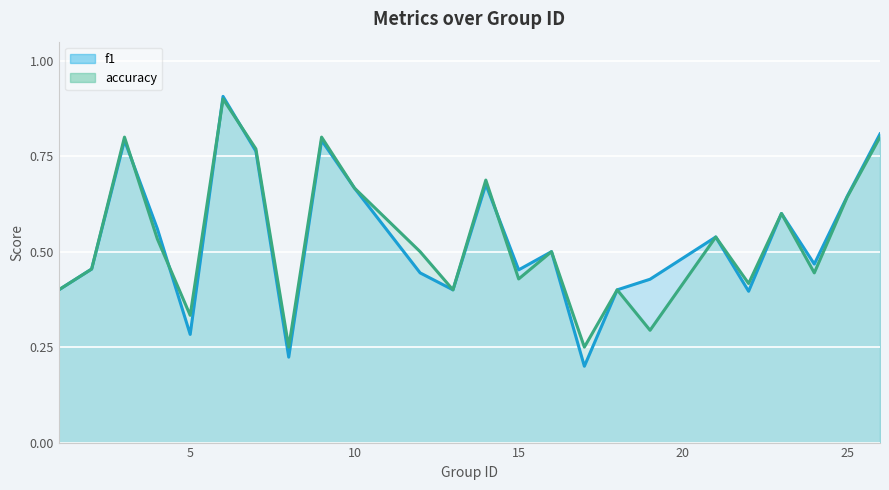

True or false: accuracy has more than 0 interior local peaks.

True